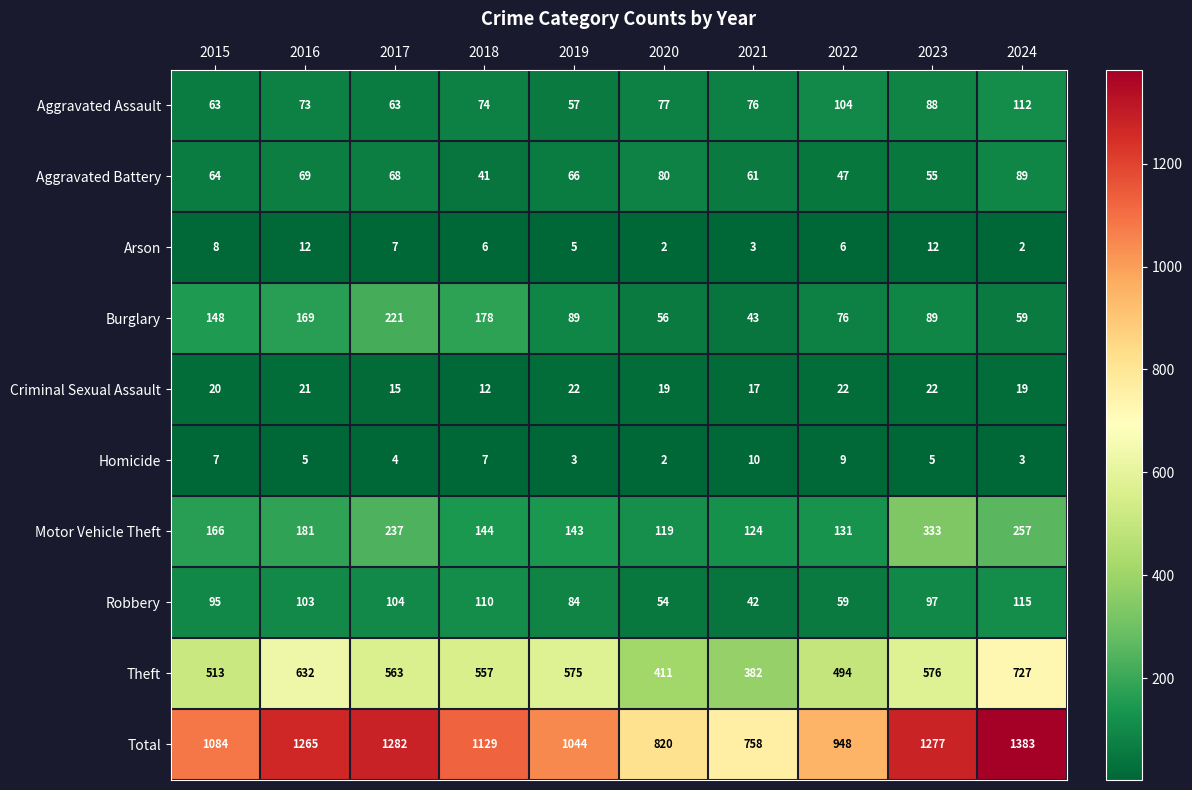

List the series in order of their peak value, highest first.

Total, Theft, Motor Vehicle Theft, Burglary, Robbery, Aggravated Assault, Aggravated Battery, Criminal Sexual Assault, Arson, Homicide